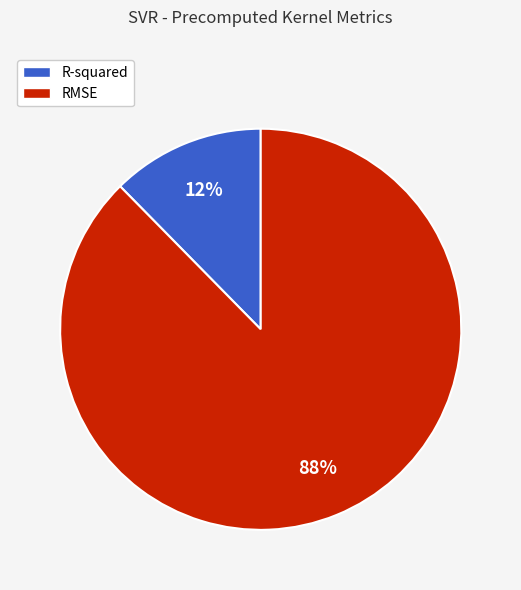

How many slices are in this pie chart?

2